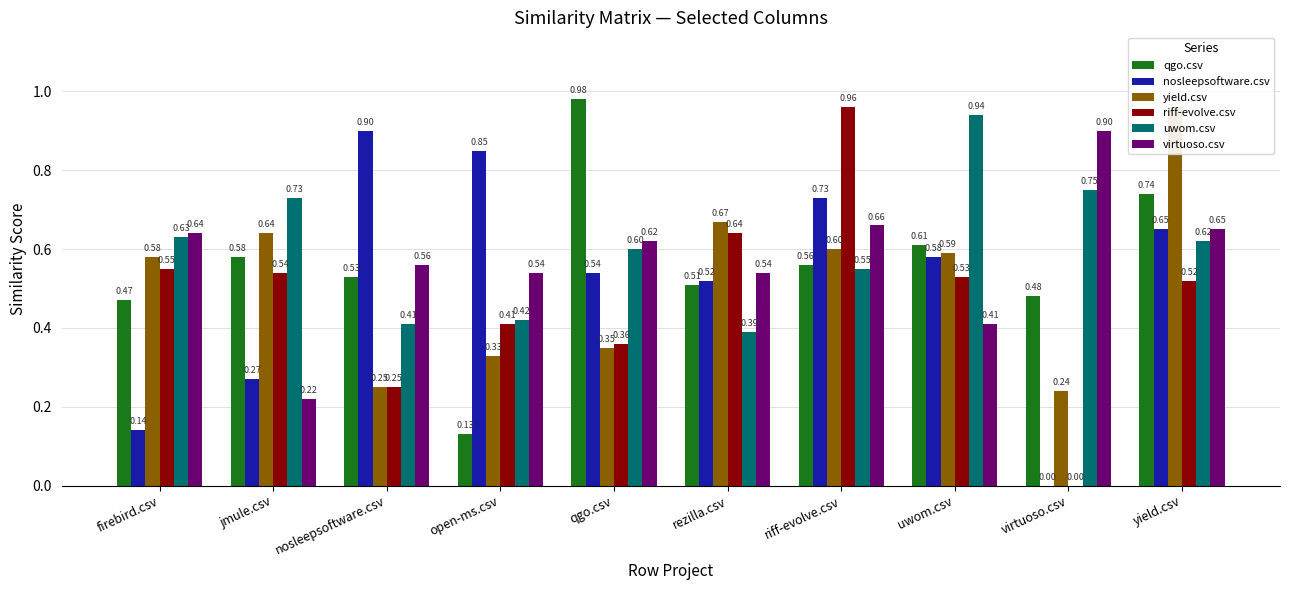

Between nosleepsoftware.csv and virtuoso.csv, which series saw the biggest shift?

nosleepsoftware.csv